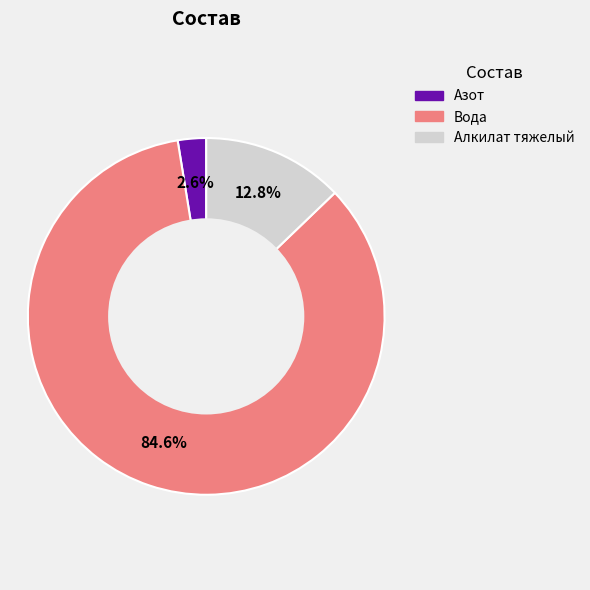

Between Азот and Алкилат тяжелый, which is larger?

Алкилат тяжелый